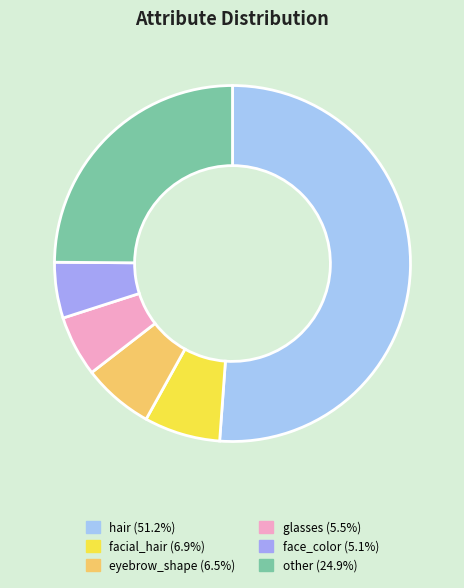

What is the largest slice in the pie chart?

hair